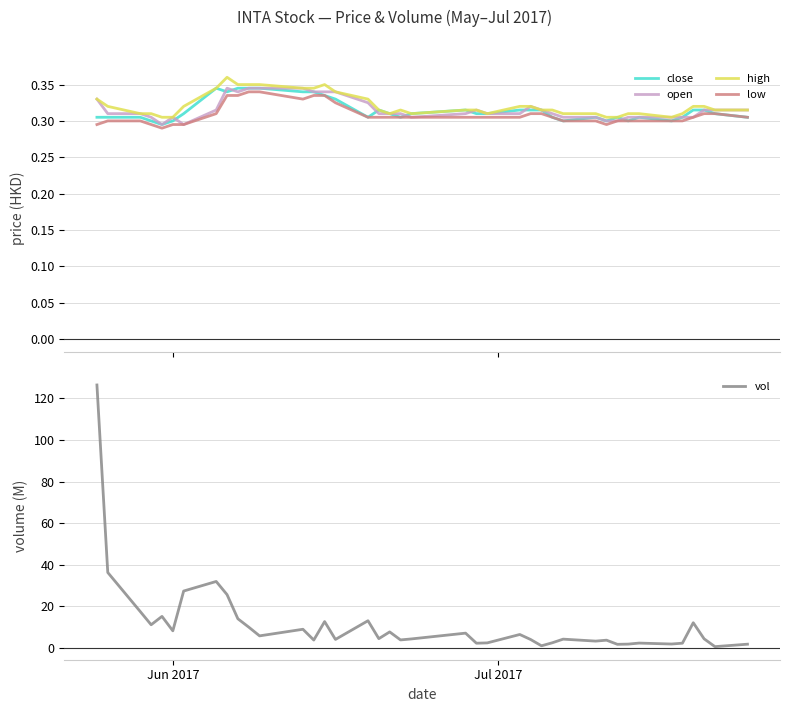

What is the maximum value for vol?

126.4